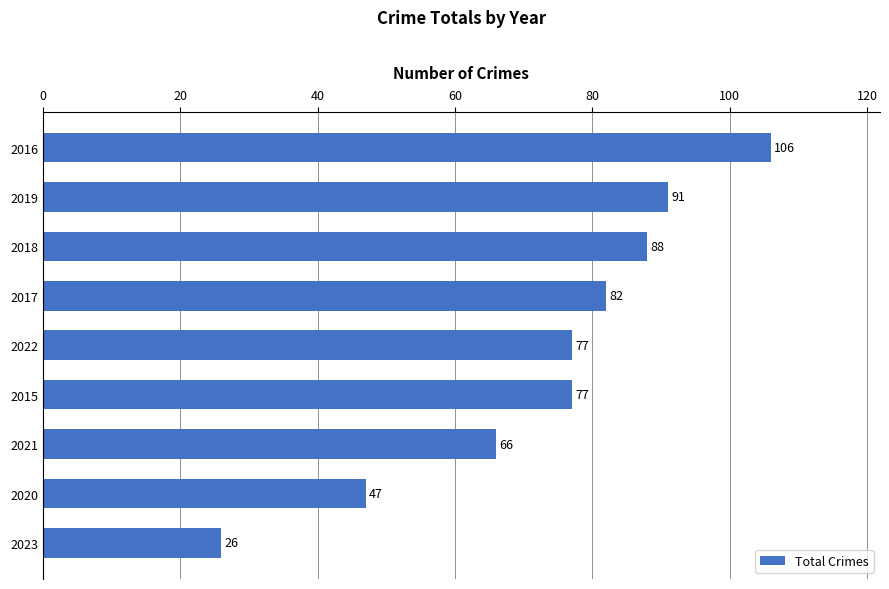

Read the value at 2022, to the nearest 5.

75